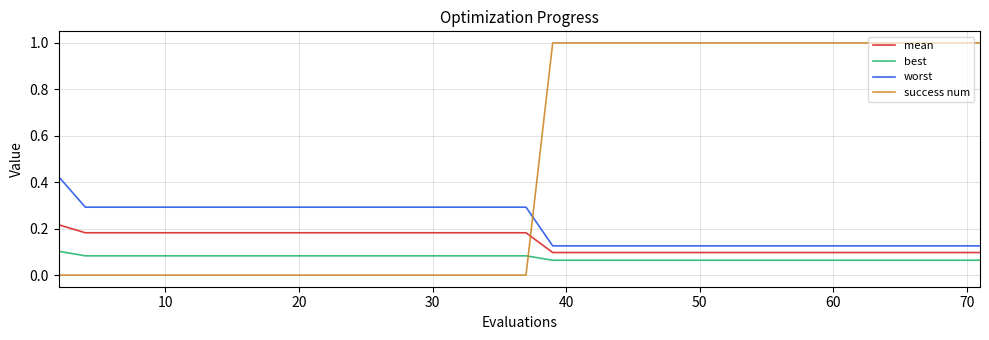

True or false: worst and mean intersect in this chart.

False